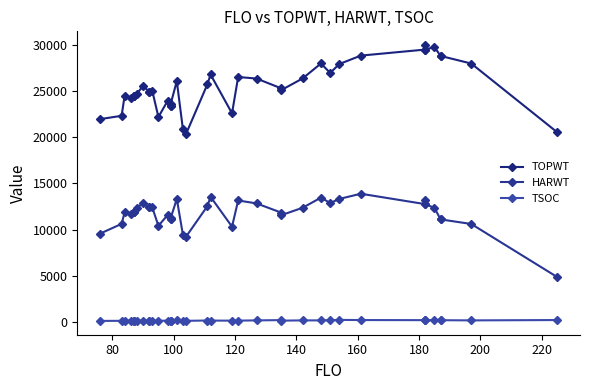

What is the smallest value displayed?

116